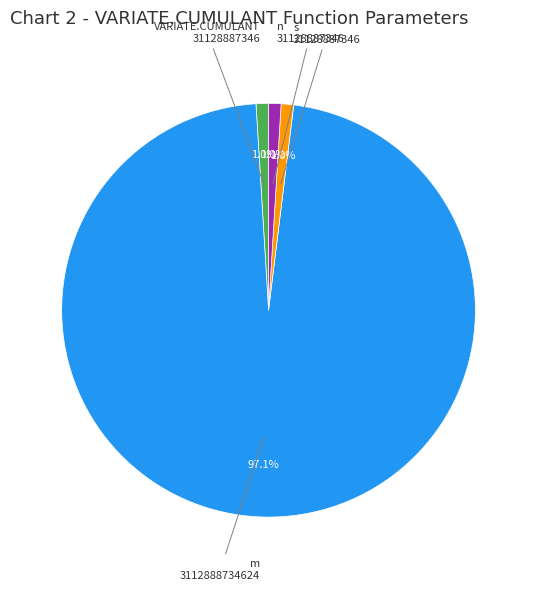

Rank the categories by value from highest to lowest.

m, VARIATE.CUMULANT, s, n